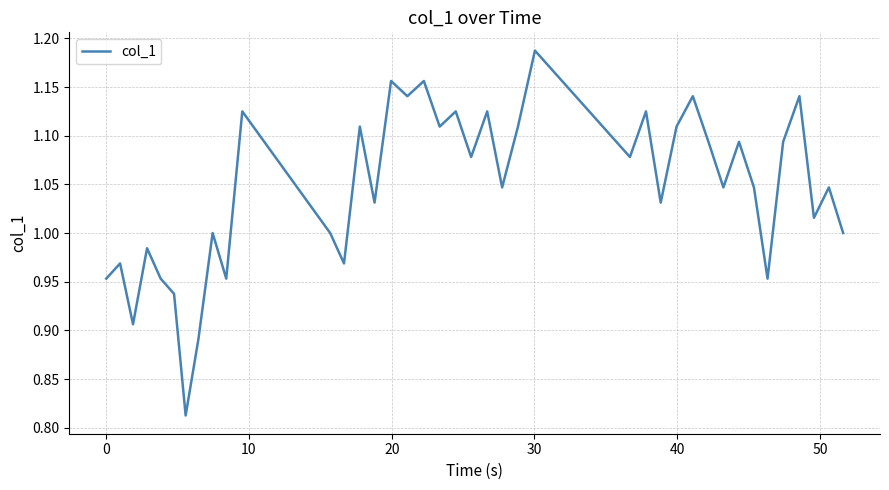

What is the difference between the second highest and second lowest values?

0.3